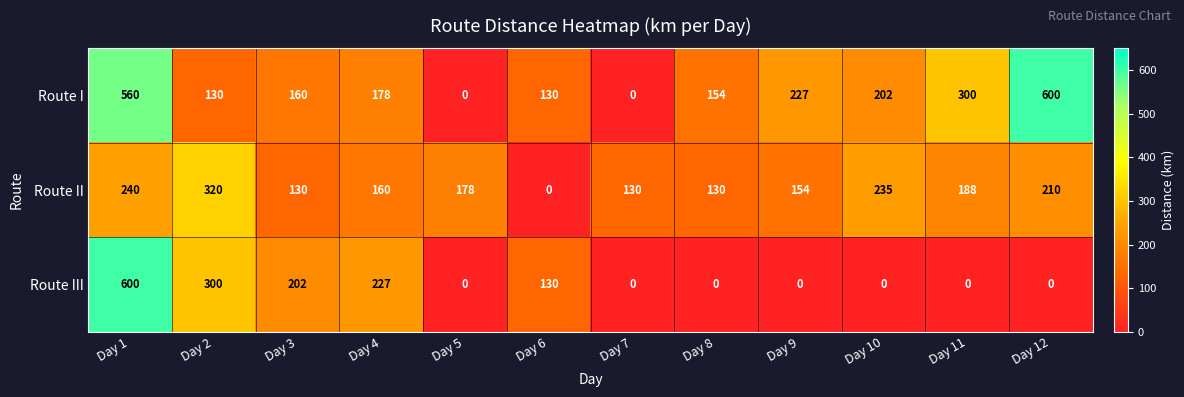

How many positive values does the Route II series have?

11